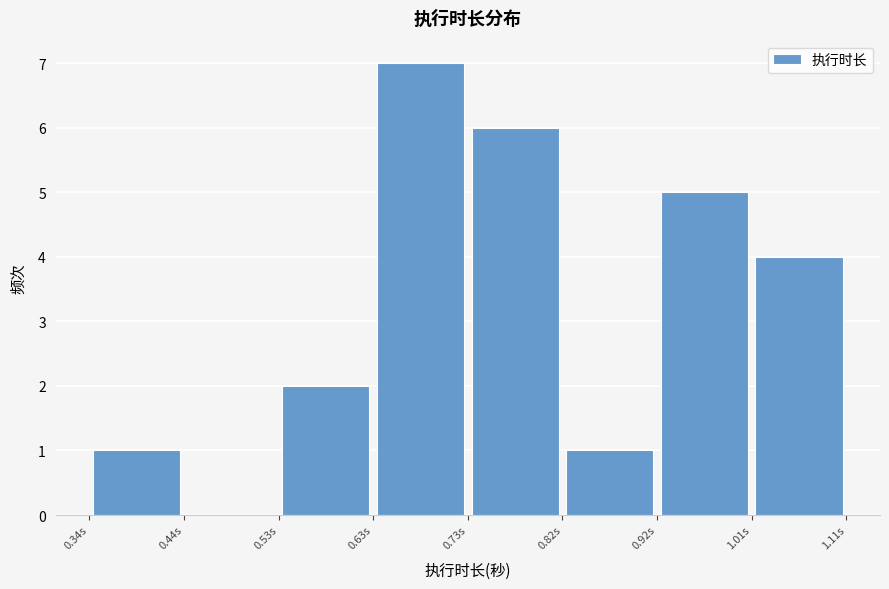

Reading left to right, transcribe this chart: for each bar, give the range it covers on the x-axis and its height. Neither the bar edges nor the heights are printed on the chart, so give them approximately, as read against the axes.

0.34 to 0.44: 1
0.44 to 0.53: 0
0.53 to 0.63: 2
0.63 to 0.73: 7
0.73 to 0.82: 6
0.82 to 0.92: 1
0.92 to 1.01: 5
1.01 to 1.11: 4